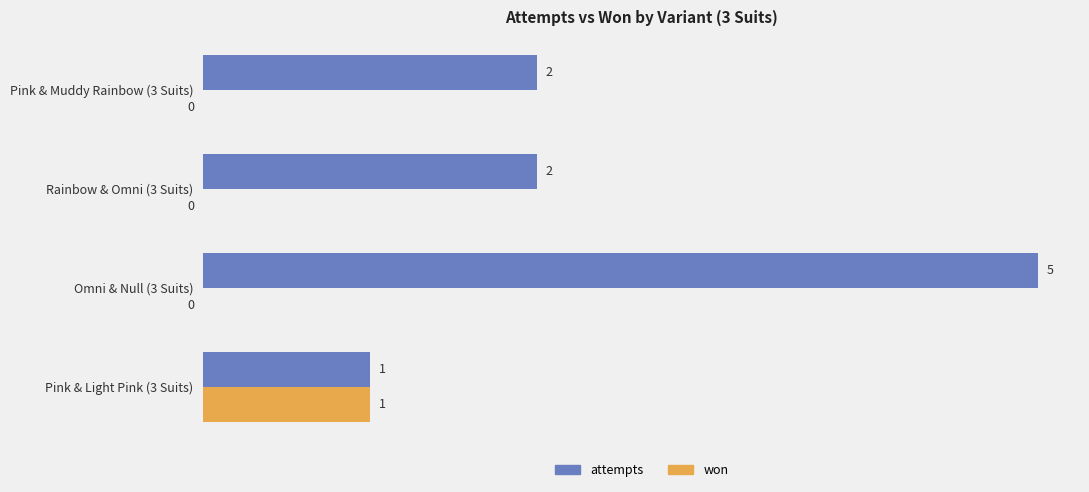

What is the maximum value shown in the chart?

5